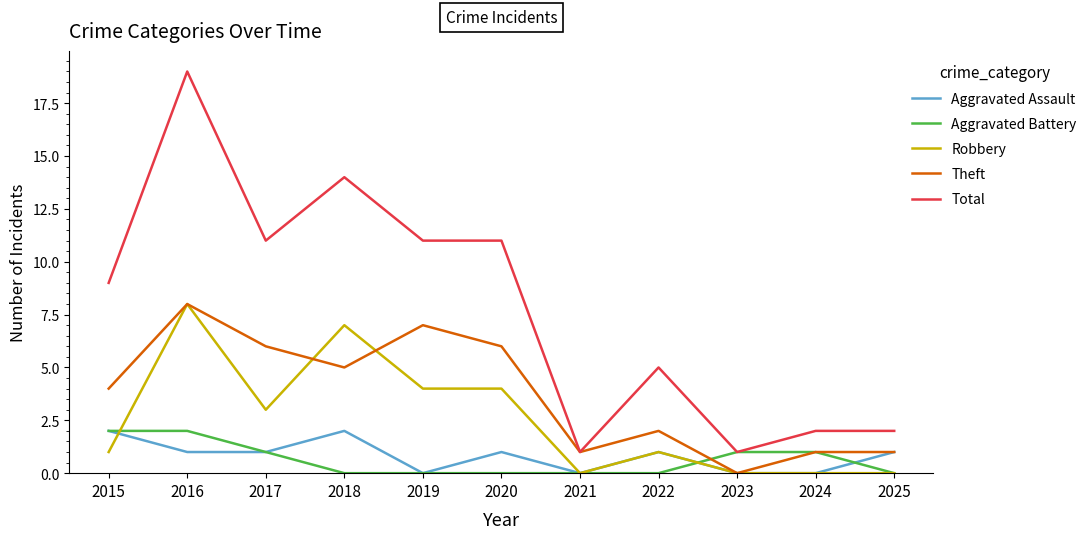

How many lines are shown in the chart?

5